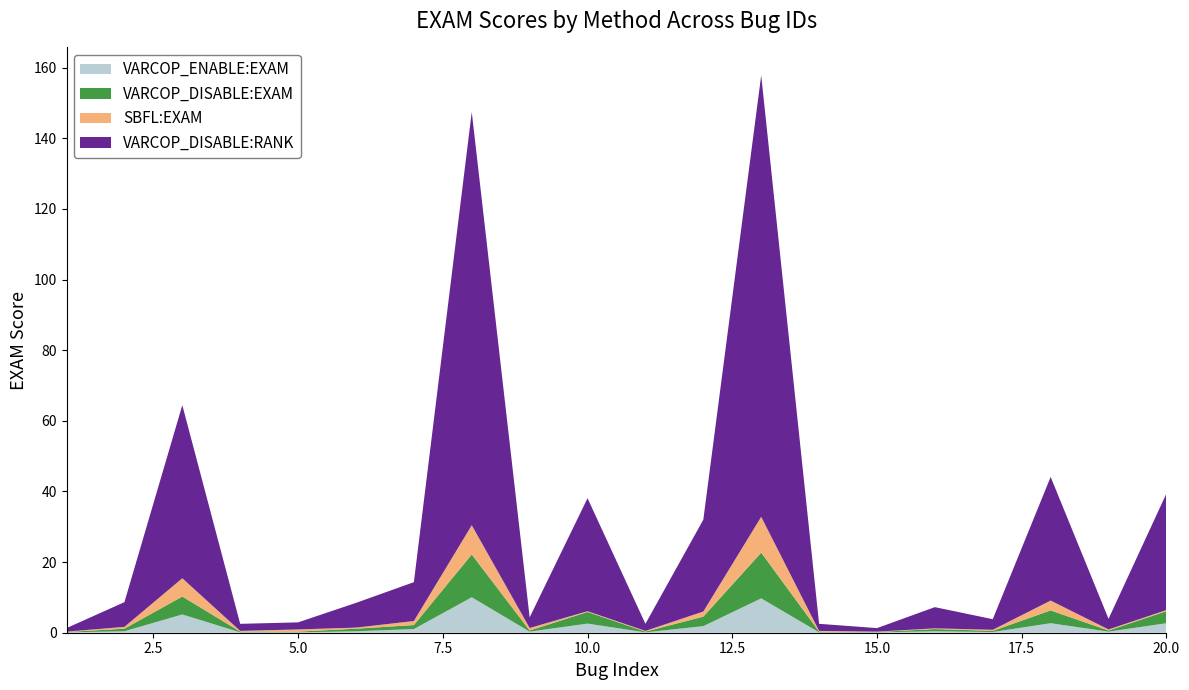

Reading right to left, what are all the values shown in this chart?

VARCOP_ENABLE:EXAM: 20=2.7	19=0.3	18=2.7	17=0.2	16=0.4	15=0.1	14=0.1	13=9.7	12=1.9	11=0.1	10=2.6	9=0.3	8=10.0	7=1.0	6=0.4	5=0.1	4=0.1	3=5.2	2=0.4	1=0.1
VARCOP_DISABLE:EXAM: 20=3.4	19=0.3	18=3.6	17=0.3	16=0.6	15=0.1	14=0.2	13=12.9	12=2.7	11=0.2	10=3.3	9=0.3	8=12.1	7=1.1	6=0.7	5=0.2	4=0.2	3=5.1	2=0.7	1=0.1
SBFL:EXAM: 20=0.3	19=0.3	18=2.8	17=0.3	16=0.2	15=0.1	14=0.2	13=10.1	12=1.4	11=0.2	10=0.2	9=0.7	8=8.3	7=1.1	6=0.3	5=0.6	4=0.2	3=5.2	2=0.5	1=0.1
VARCOP_DISABLE:RANK: 20=33.0	19=3.0	18=35.0	17=3.0	16=6.0	15=1.0	14=2.0	13=125.0	12=26.0	11=2.0	10=32.0	9=3.0	8=117.0	7=11.0	6=7.0	5=2.0	4=2.0	3=49.0	2=7.0	1=1.0